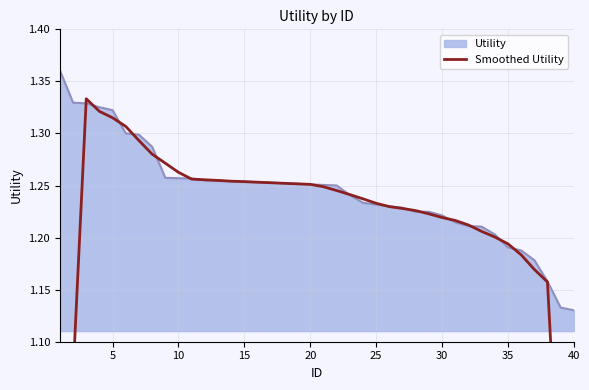

Which has a higher value, 34 or 30?

30